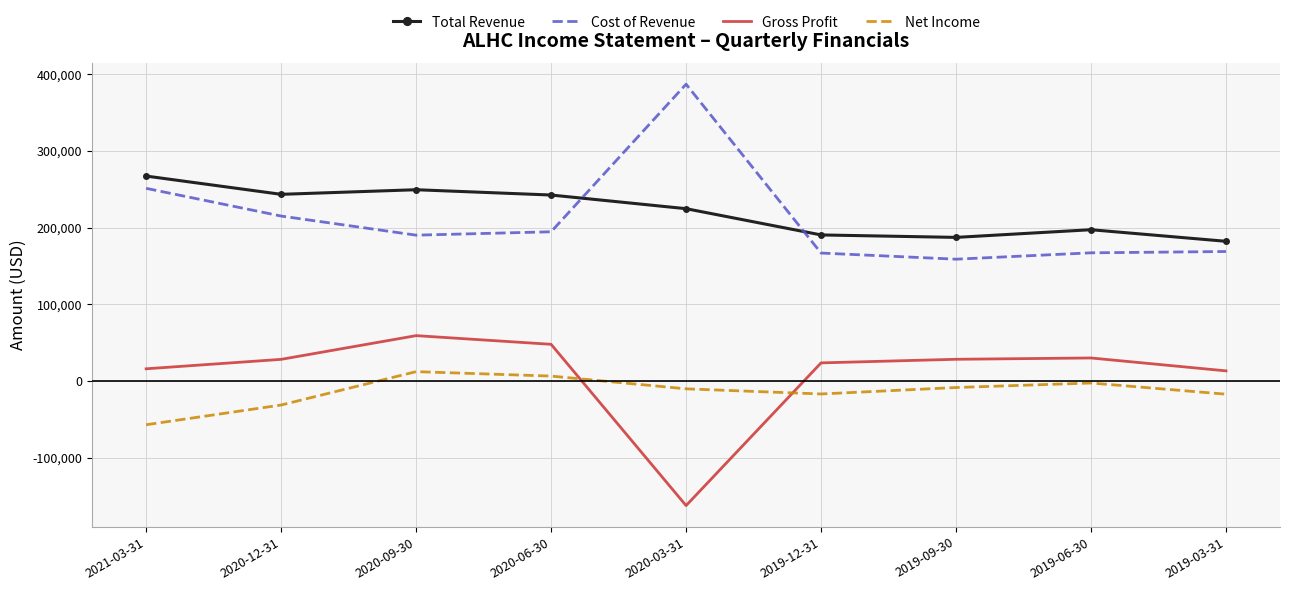

What is the difference between the Cost of Revenue values at 2019-12-31 and 2020-12-31?

48200